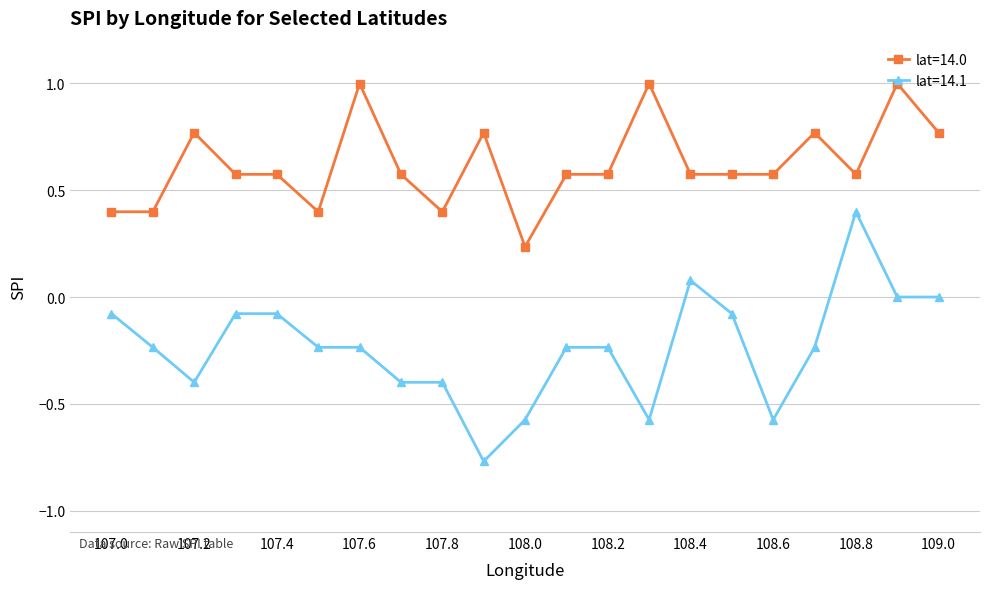

True or false: lat=14.1 has more than 1 interior local peaks.

True